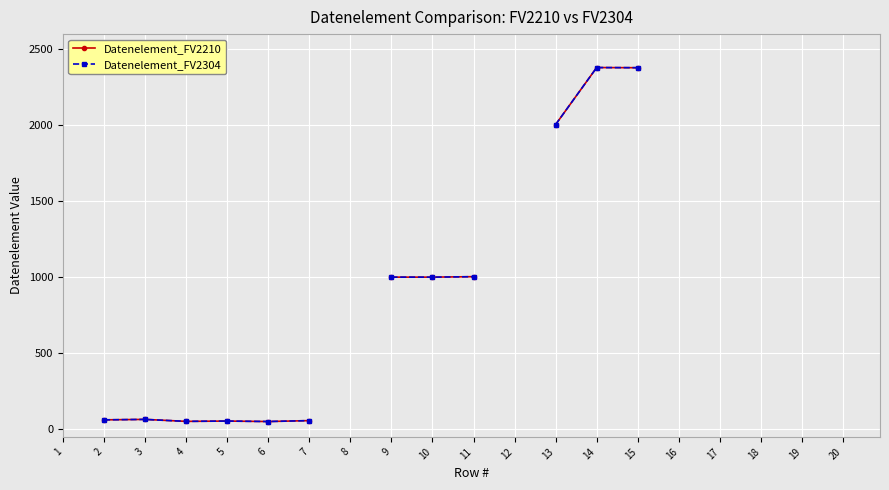

Count the number of categories in the chart.

20